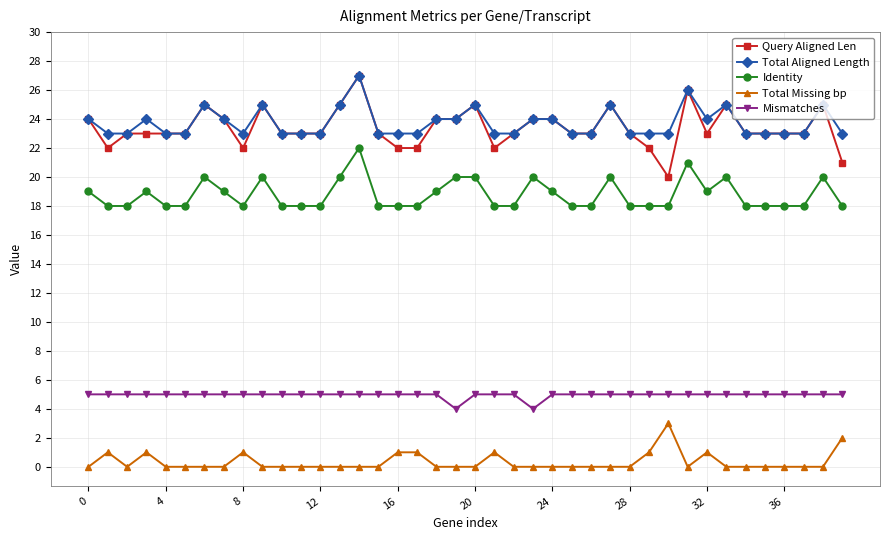

True or false: Total Missing bp has more than 0 points higher than both neighbors.

True